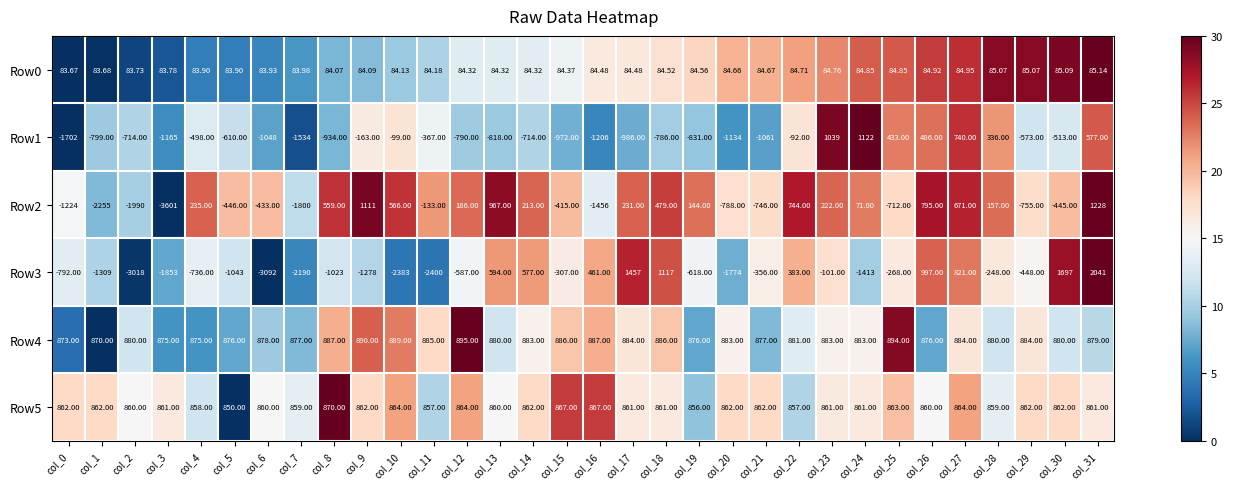

Is the value of Row3 at col_14 greater than the value of Row1 at col_16?

Yes